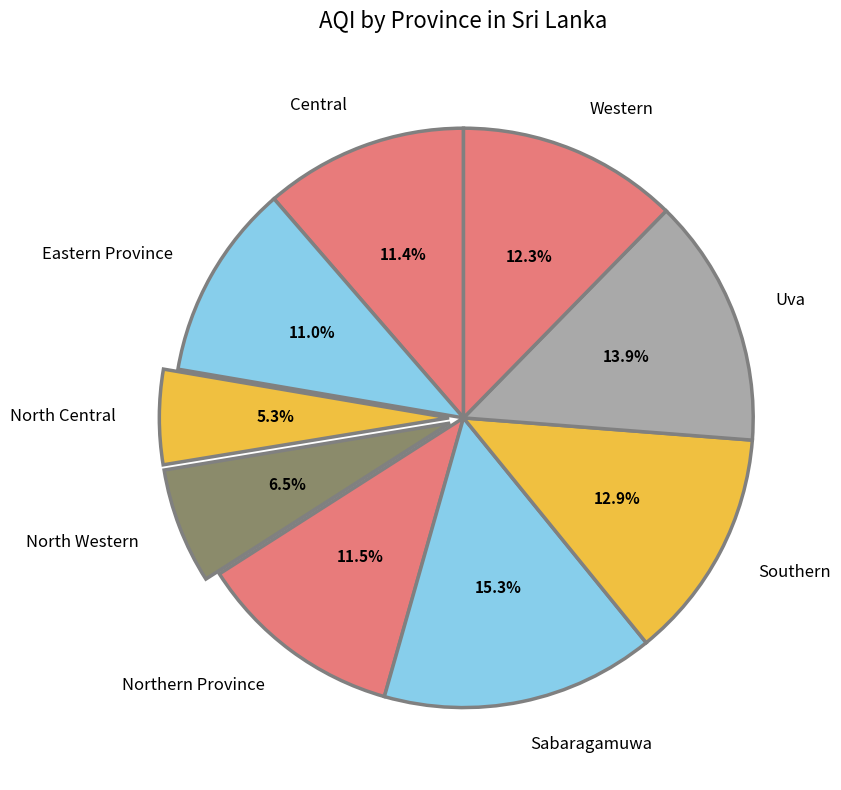

Do Western and Eastern Province together represent more than half of the pie?

No